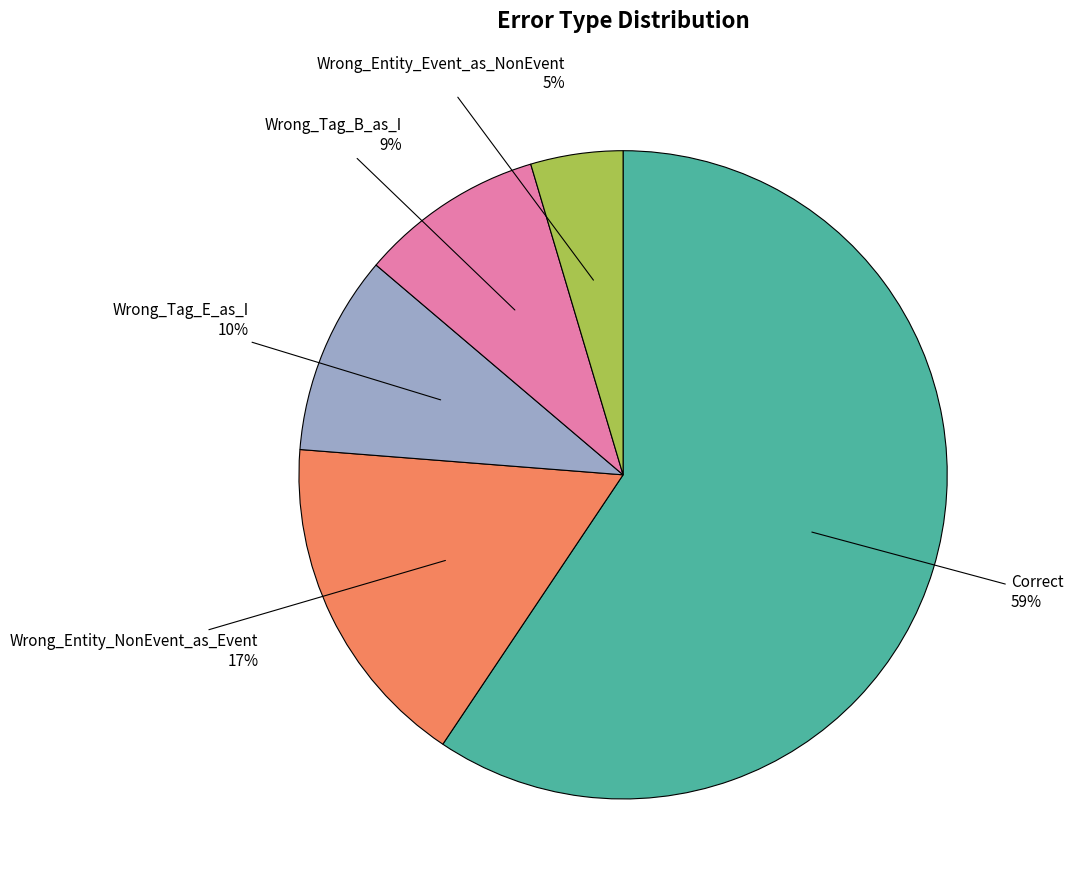

Does any single category account for the majority?

Yes